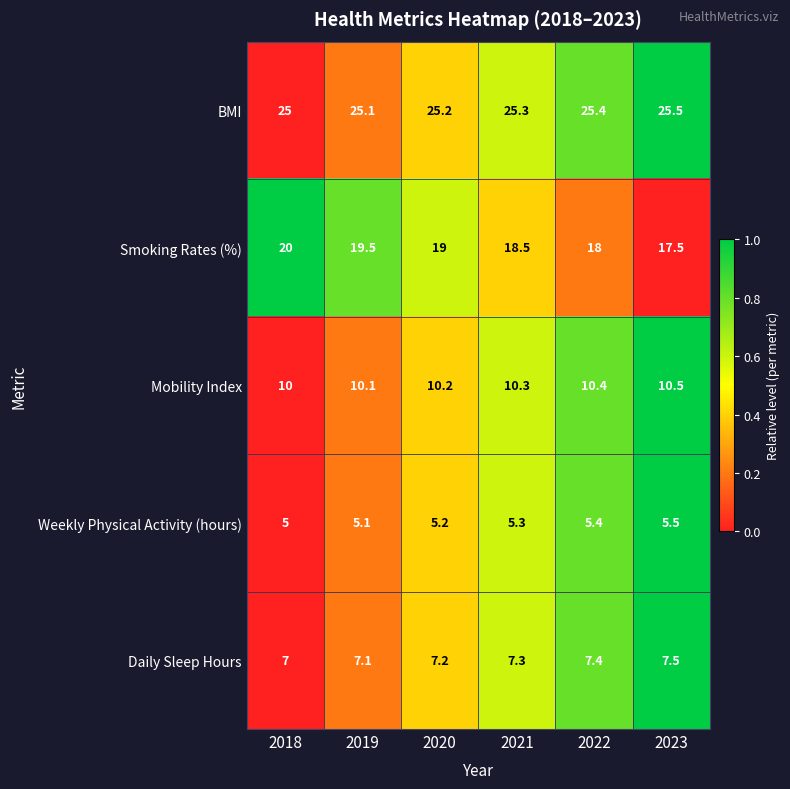

Reading right to left, what are all the values shown in this chart?

BMI: 25.5	25.4	25.3	25.2	25.1	25.0
Smoking Rates (%): 17.5	18.0	18.5	19.0	19.5	20.0
Mobility Index: 10.5	10.4	10.3	10.2	10.1	10.0
Weekly Physical Activity (hours): 5.5	5.4	5.3	5.2	5.1	5.0
Daily Sleep Hours: 7.5	7.4	7.3	7.2	7.1	7.0